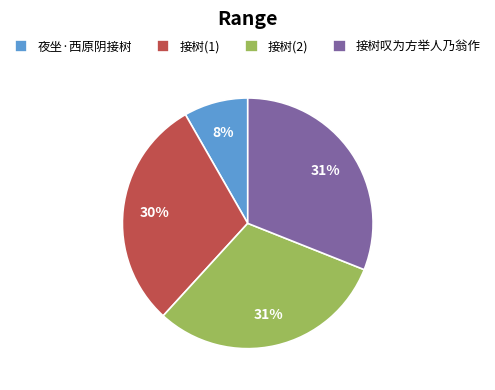

Which slice is the smallest?

夜坐·西原阴接树